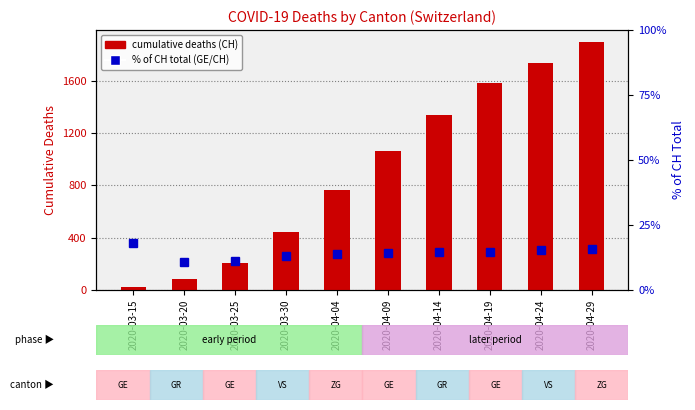

The value of % of CH total at 2020-03-15 is 9.4. True or false?

False